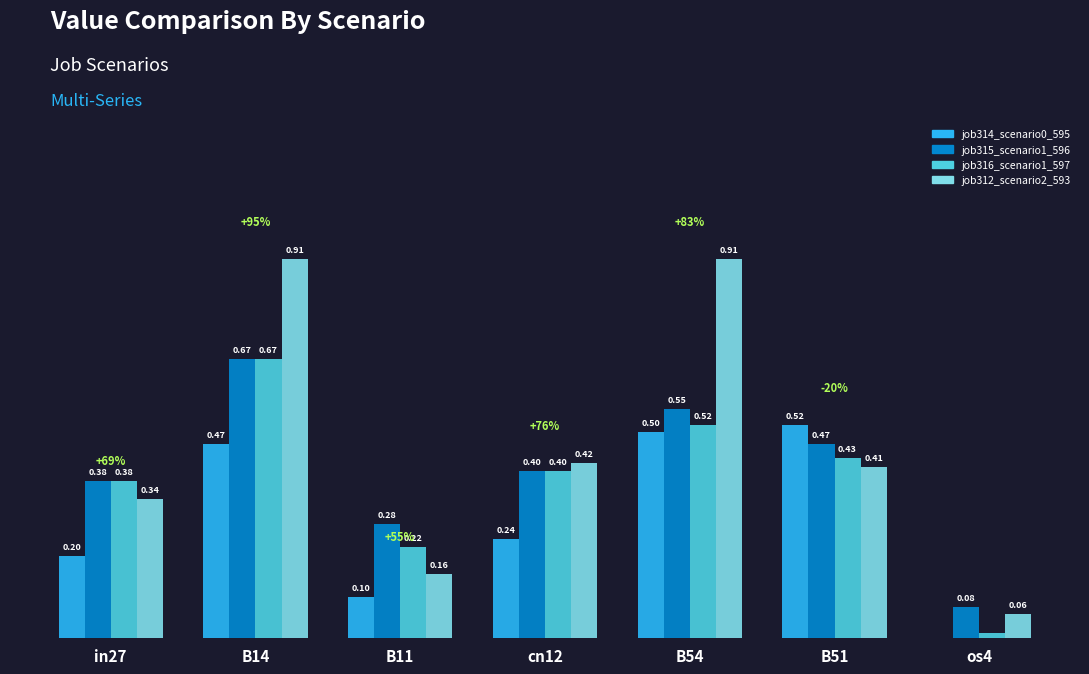

Which series has the largest total across all categories?

job312_scenario2_593